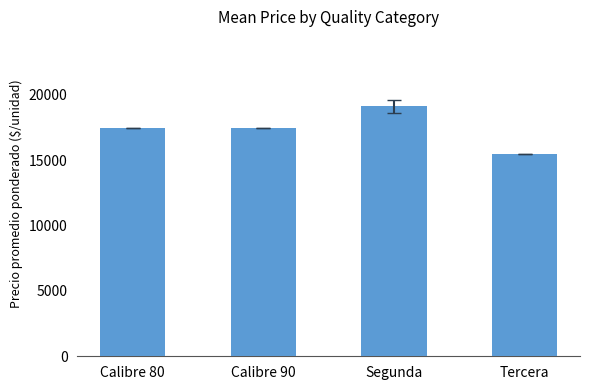

Is it true that the value at Calibre 90 is 17429?

True